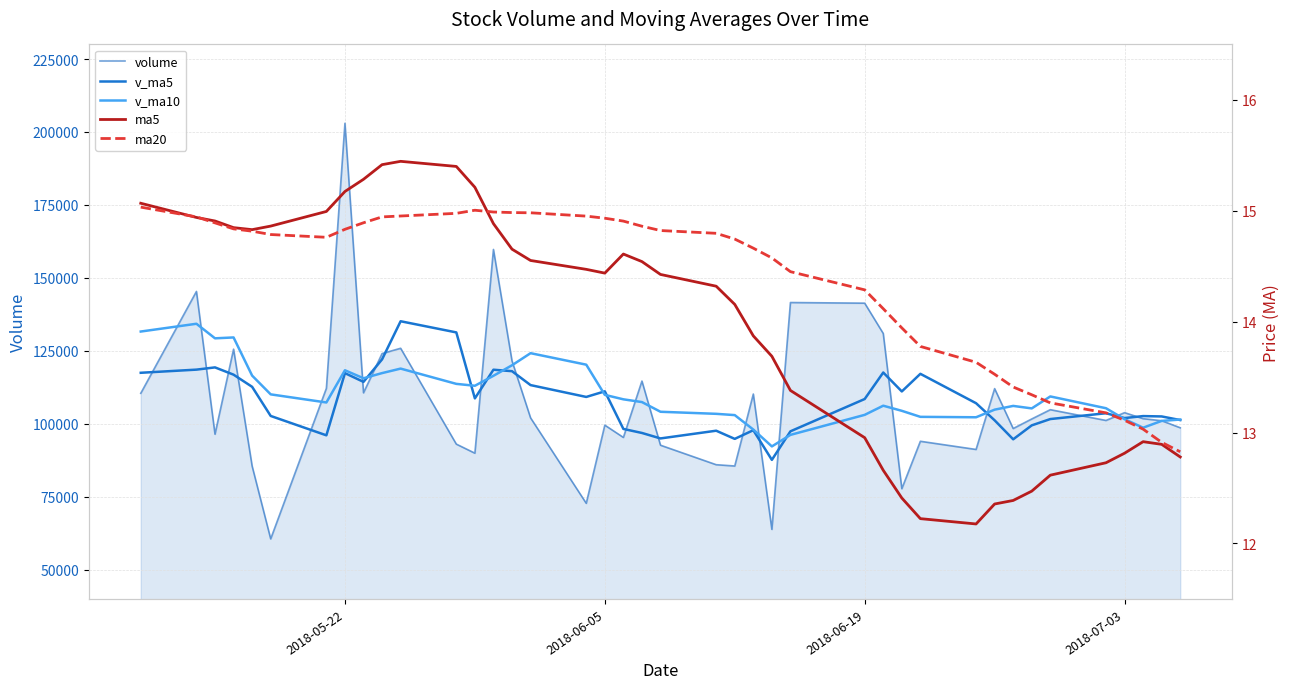

True or false: ma20 and volume intersect in this chart.

False